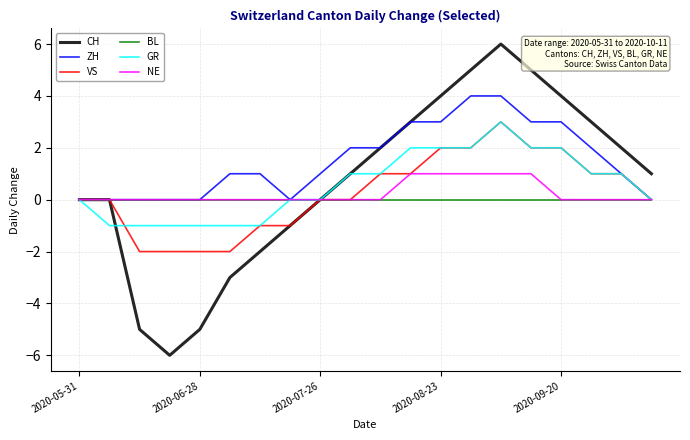

What is the maximum value shown in the chart?

6